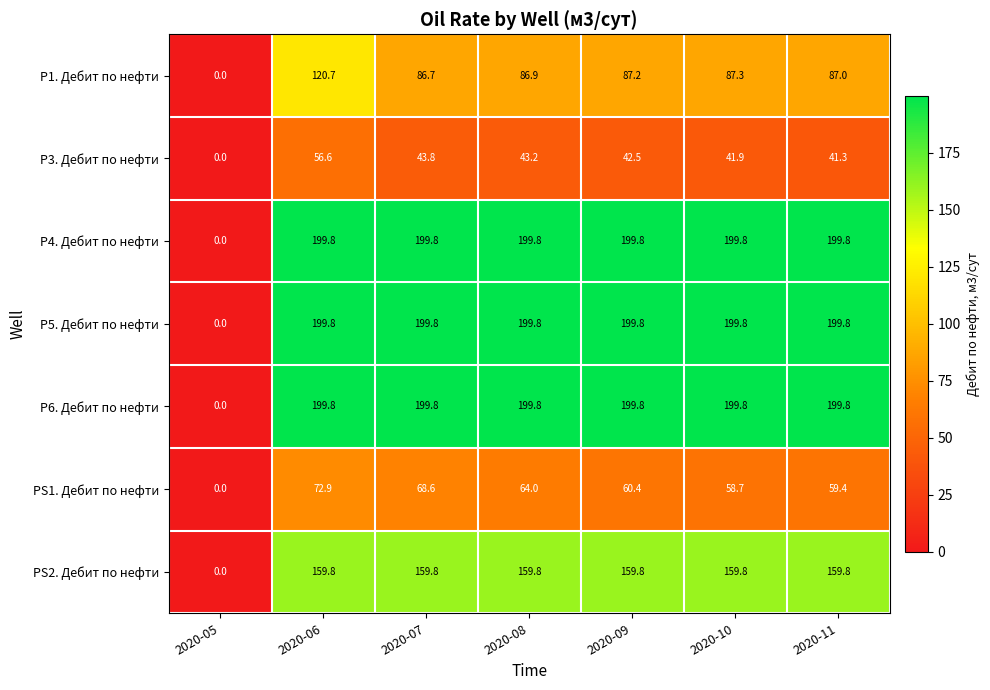

Rank the categories by P3. Дебит по нефти value from highest to lowest.

2020-06, 2020-07, 2020-08, 2020-09, 2020-10, 2020-11, 2020-05